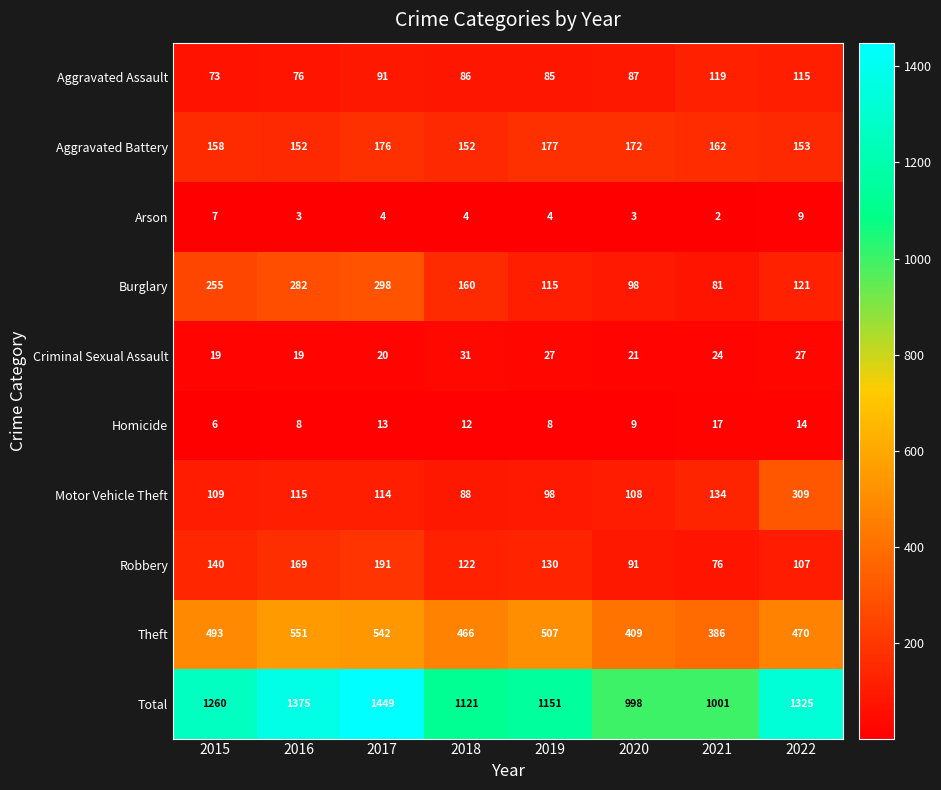

At 2017, list the series in order from smallest to largest.

Arson, Homicide, Criminal Sexual Assault, Aggravated Assault, Motor Vehicle Theft, Aggravated Battery, Robbery, Burglary, Theft, Total